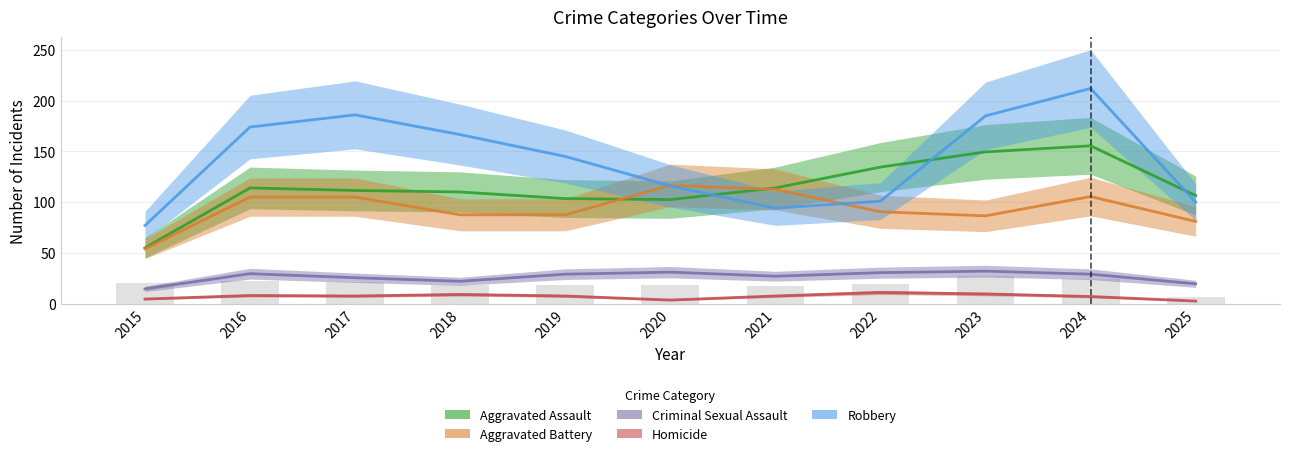

Rank the series by their maximum value, from lowest to highest.

Homicide, Criminal Sexual Assault, Aggravated Battery, Aggravated Assault, Robbery